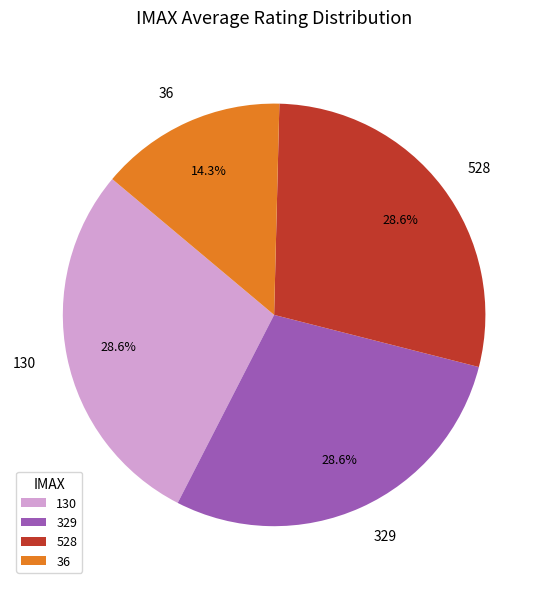

To the nearest percent, what percentage of the pie is 36?

14%